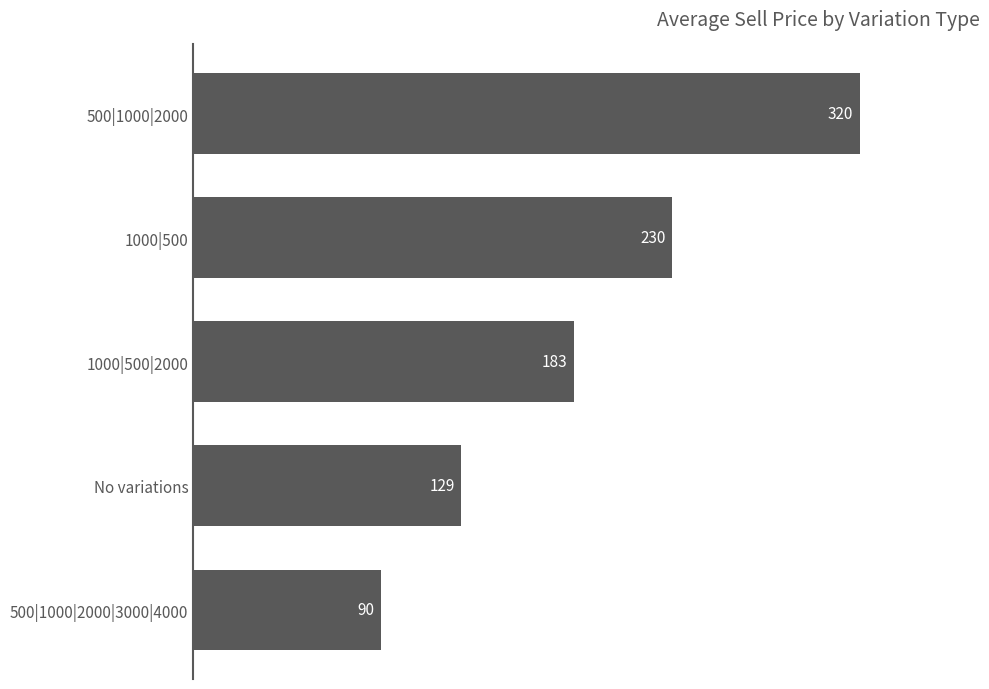

Between No variations and 500|1000|2000|3000|4000, which is larger?

No variations